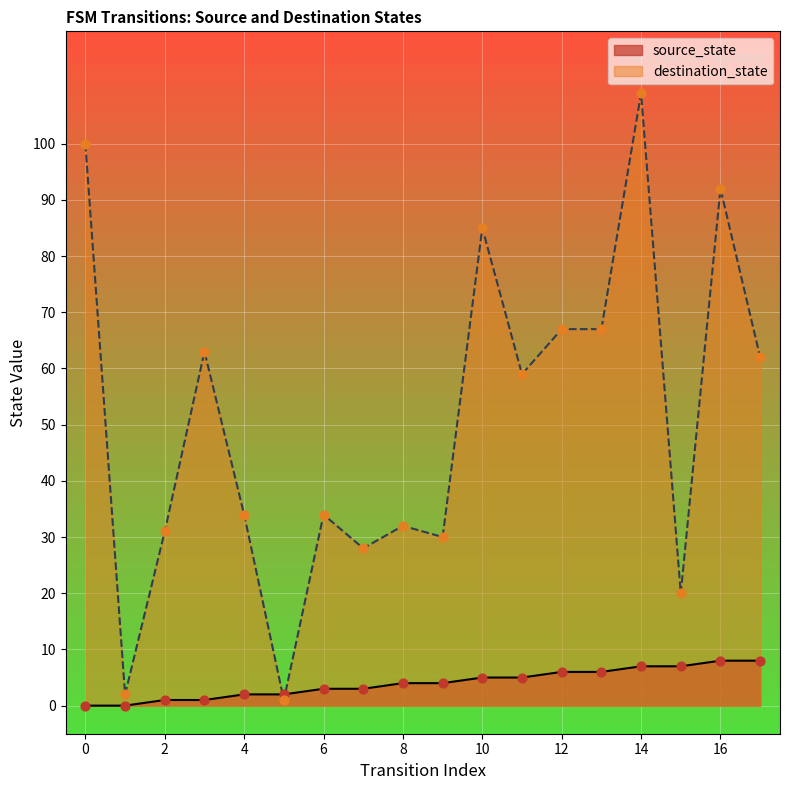

Which series reaches the minimum Y coordinate?

source_state